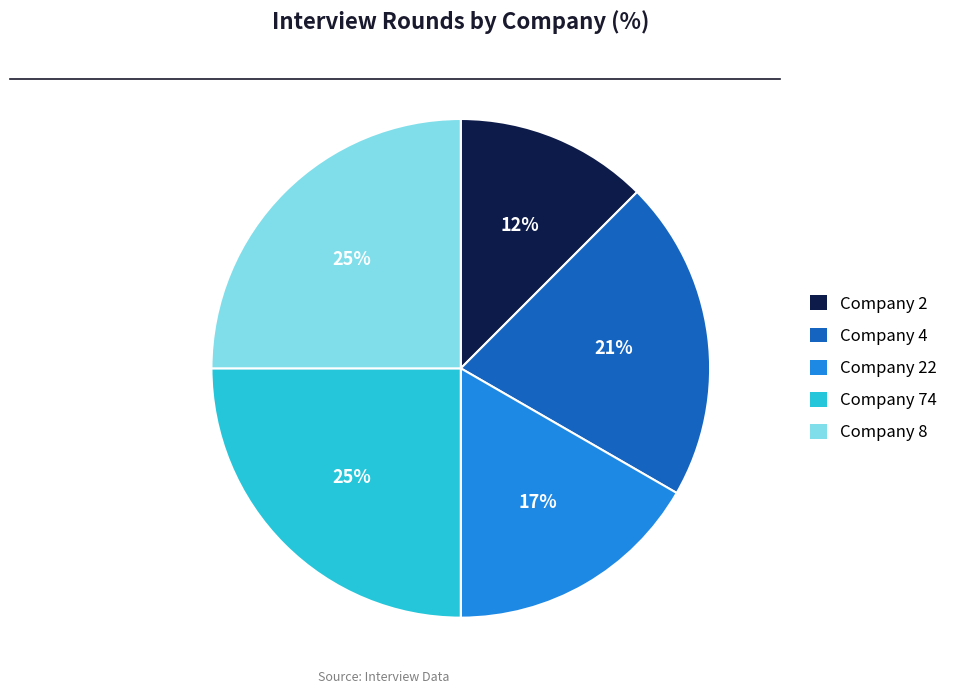

To the nearest percent, what is the average slice percentage?

20%